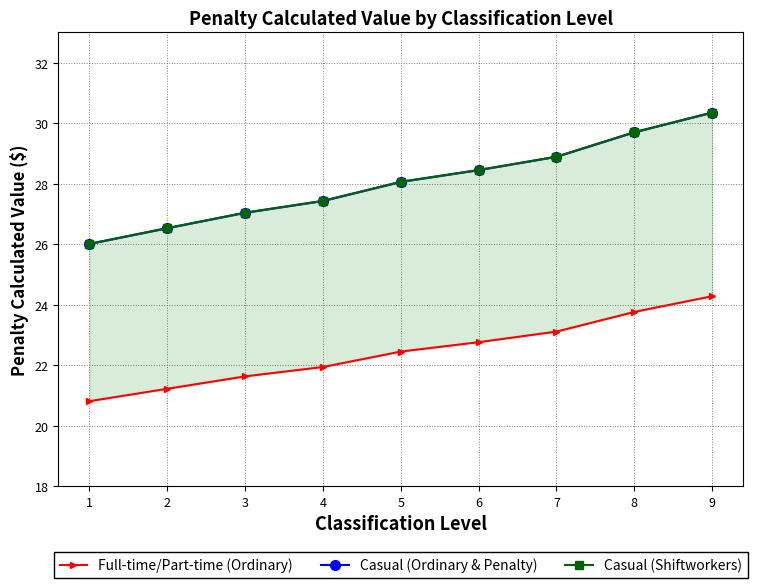

Which series has the largest total across all categories?

Casual (Ordinary & Penalty)